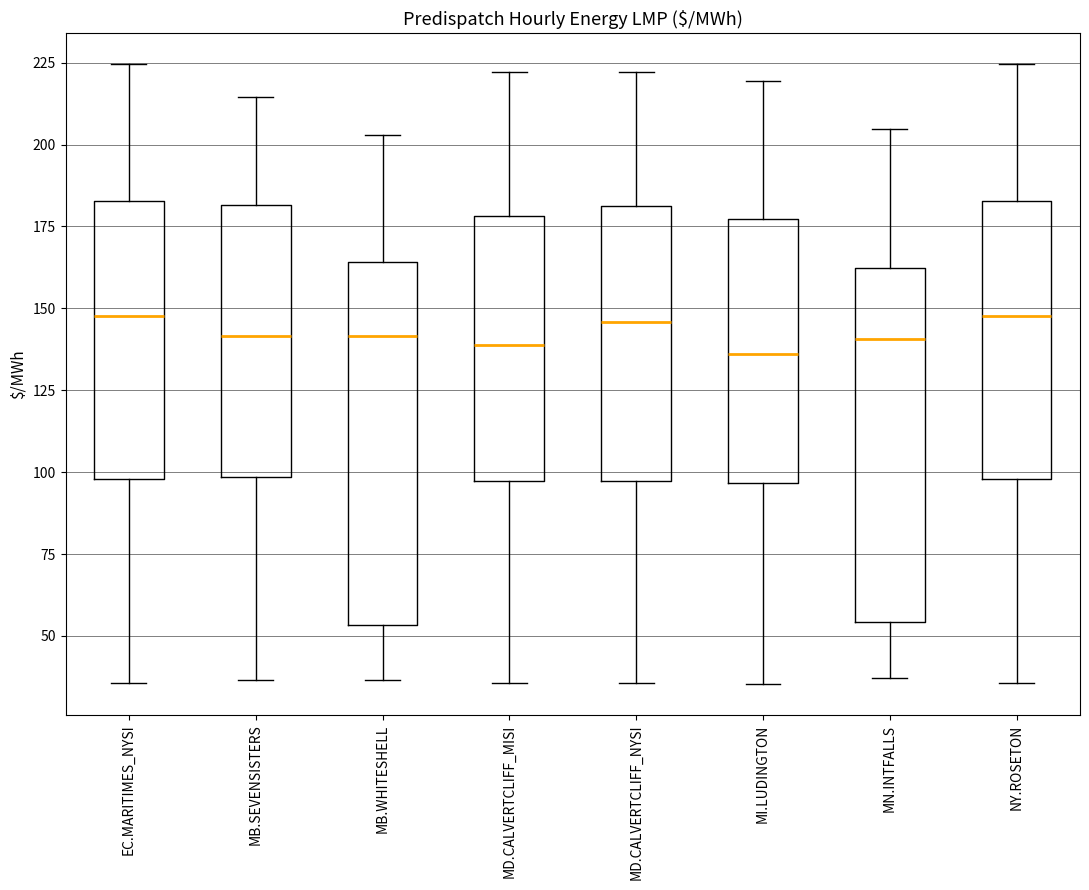

Reading left to right, transcribe this box plot: for each box, give where its median line is, the range the box spans, and where its two whiskers end, as read against the y-axis. The values are not printed on the chart, so give them approximately, as read against the axis.

EC.MARITIMES_NYSI: median 150, box 100 to 185, whiskers 35 to 225
MB.SEVENSISTERS: median 140, box 100 to 180, whiskers 35 to 215
MB.WHITESHELL: median 140, box 55 to 165, whiskers 35 to 205
MD.CALVERTCLIFF_MISI: median 140, box 95 to 180, whiskers 35 to 220
MD.CALVERTCLIFF_NYSI: median 145, box 95 to 180, whiskers 35 to 220
MI.LUDINGTON: median 135, box 95 to 175, whiskers 35 to 220
MN.INTFALLS: median 140, box 55 to 160, whiskers 35 to 205
NY.ROSETON: median 150, box 100 to 185, whiskers 35 to 225